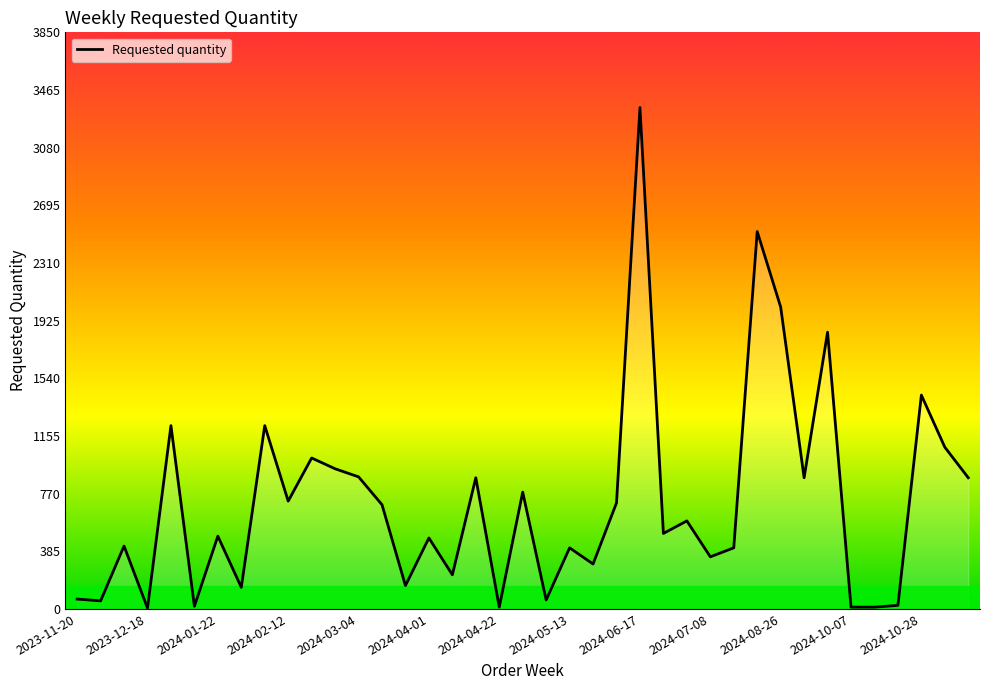

What is the difference between the maximum and minimum values?

3342